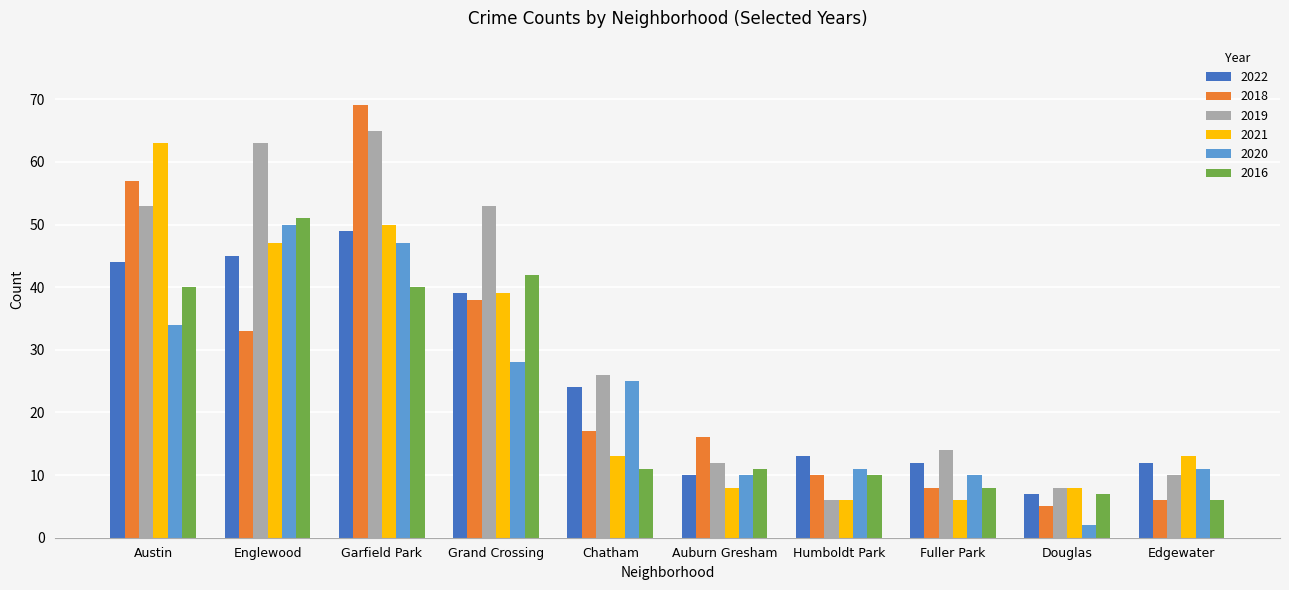

Is the value of 2022 at Austin greater than the value of 2019 at Douglas?

Yes